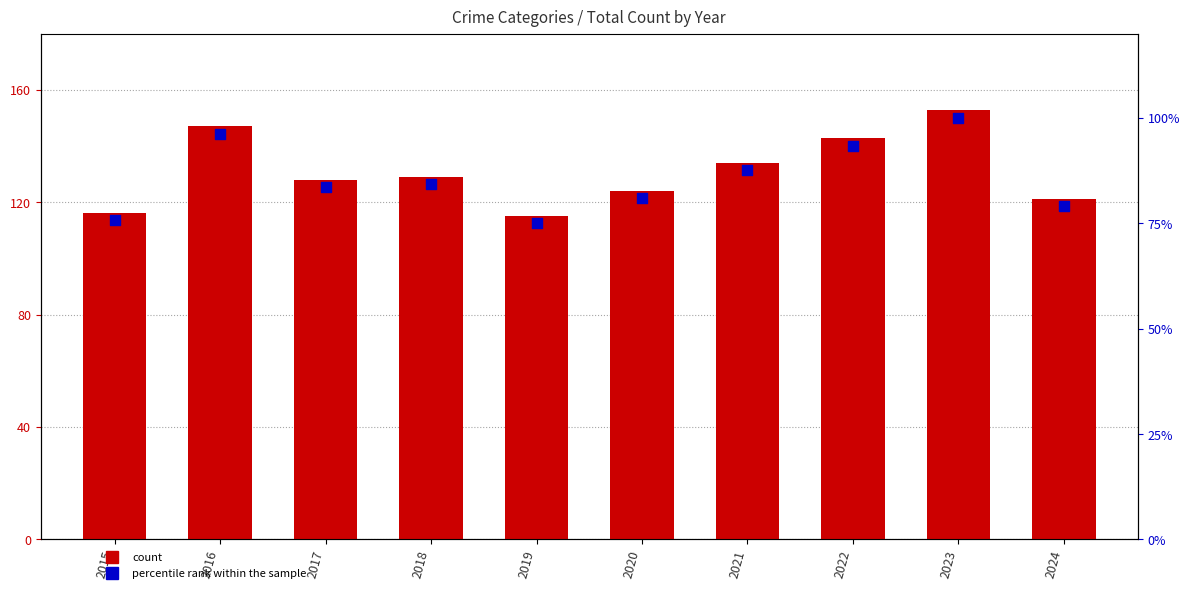

Which series reaches the maximum Y coordinate?

count